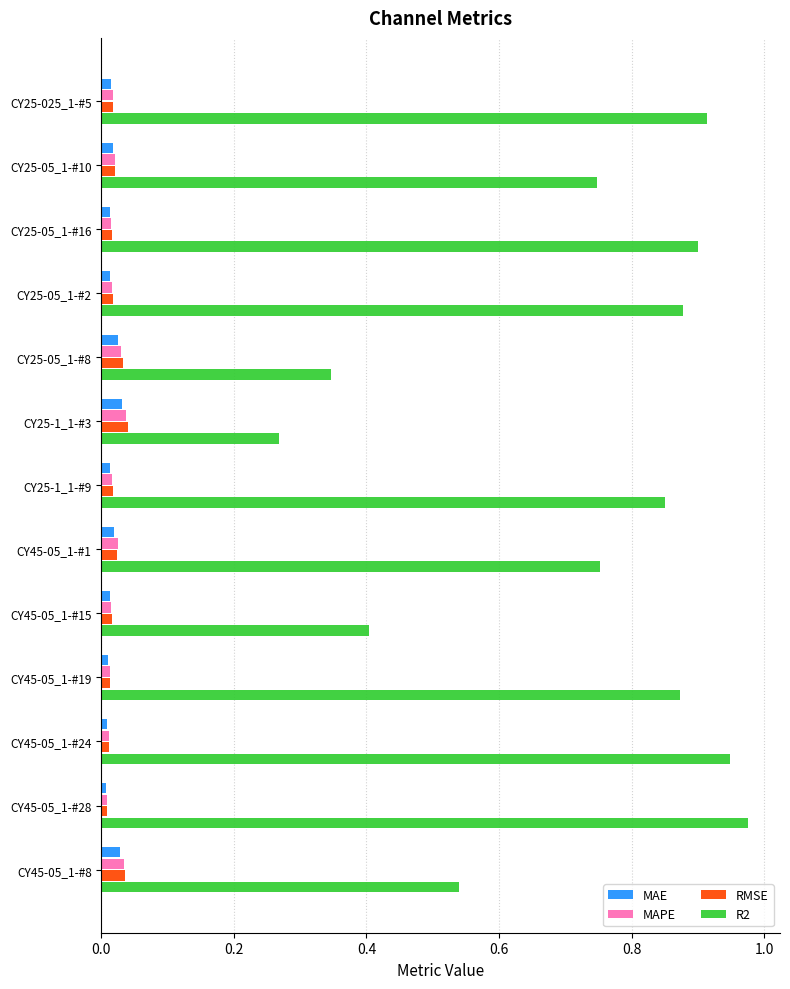

True or false: R2 has a value of 0.9 at CY25-05_1-#2.

True